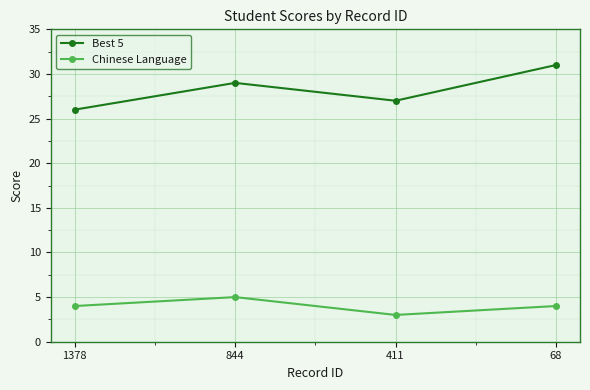

How many lines are shown in the chart?

2